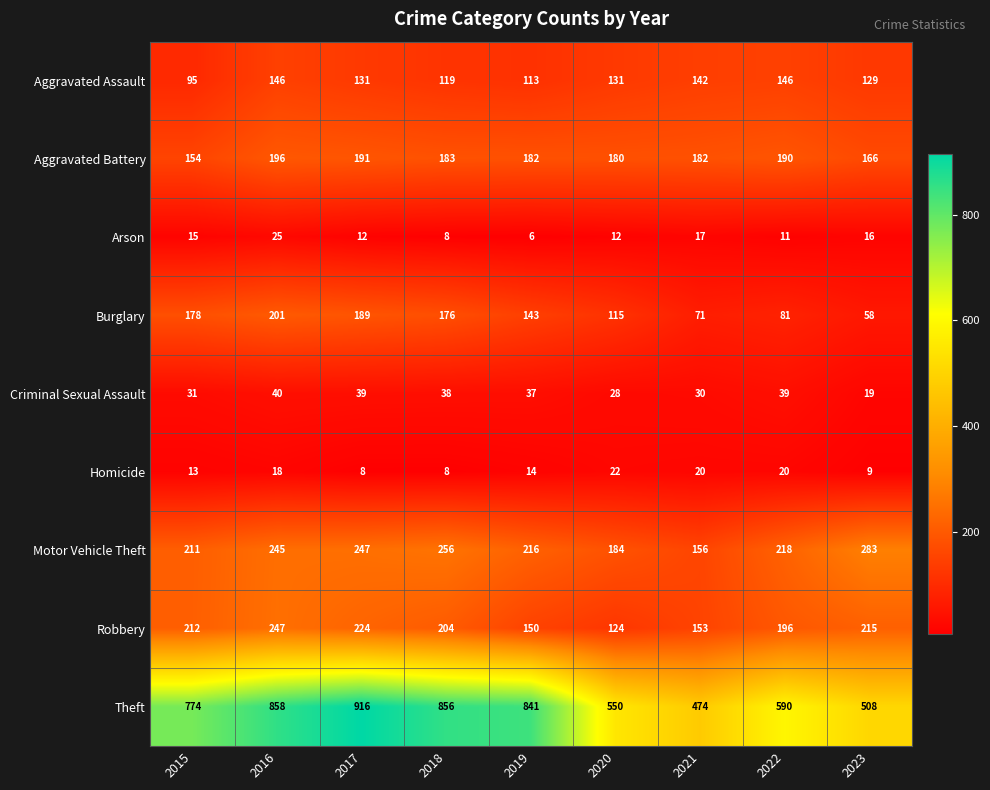

Rank the series at 2015 from highest to lowest value.

Theft, Robbery, Motor Vehicle Theft, Burglary, Aggravated Battery, Aggravated Assault, Criminal Sexual Assault, Arson, Homicide